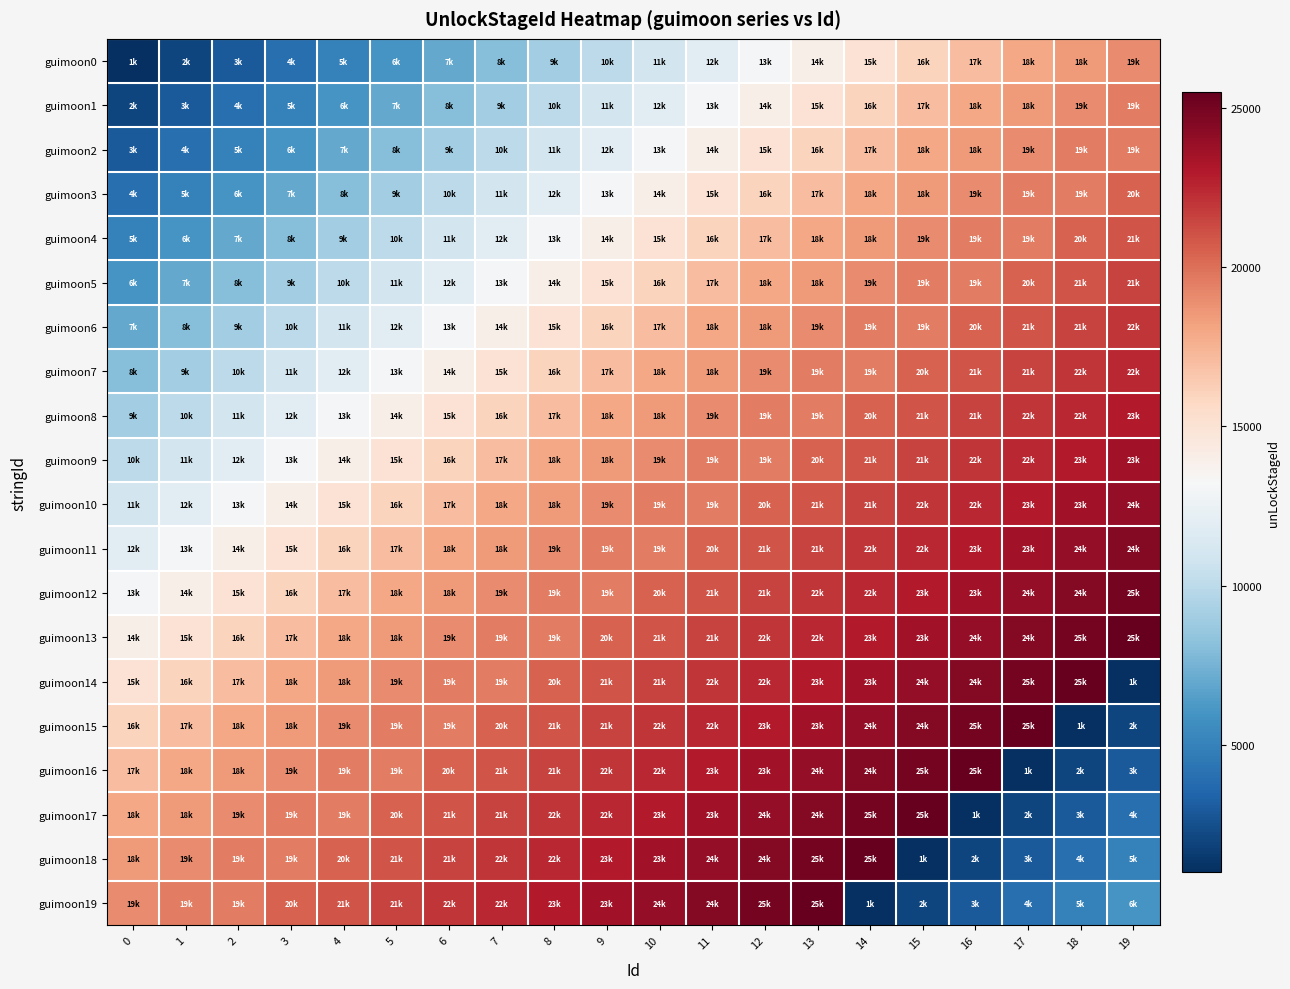

Between 6 and 9, which is larger?

9